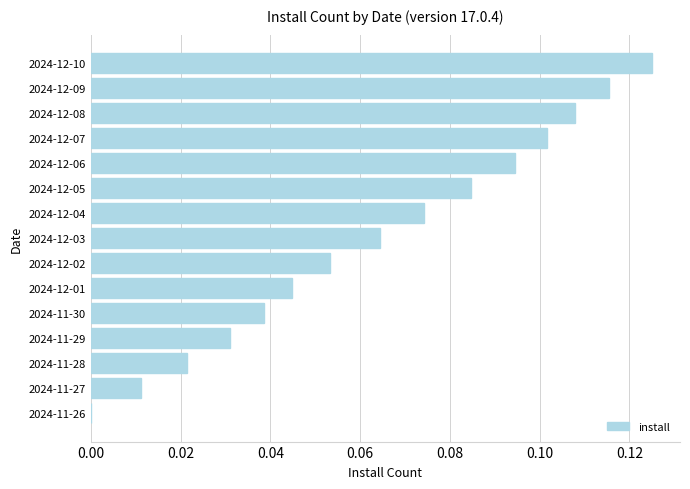

Which has a higher value, 2024-11-26 or 2024-12-01?

2024-12-01